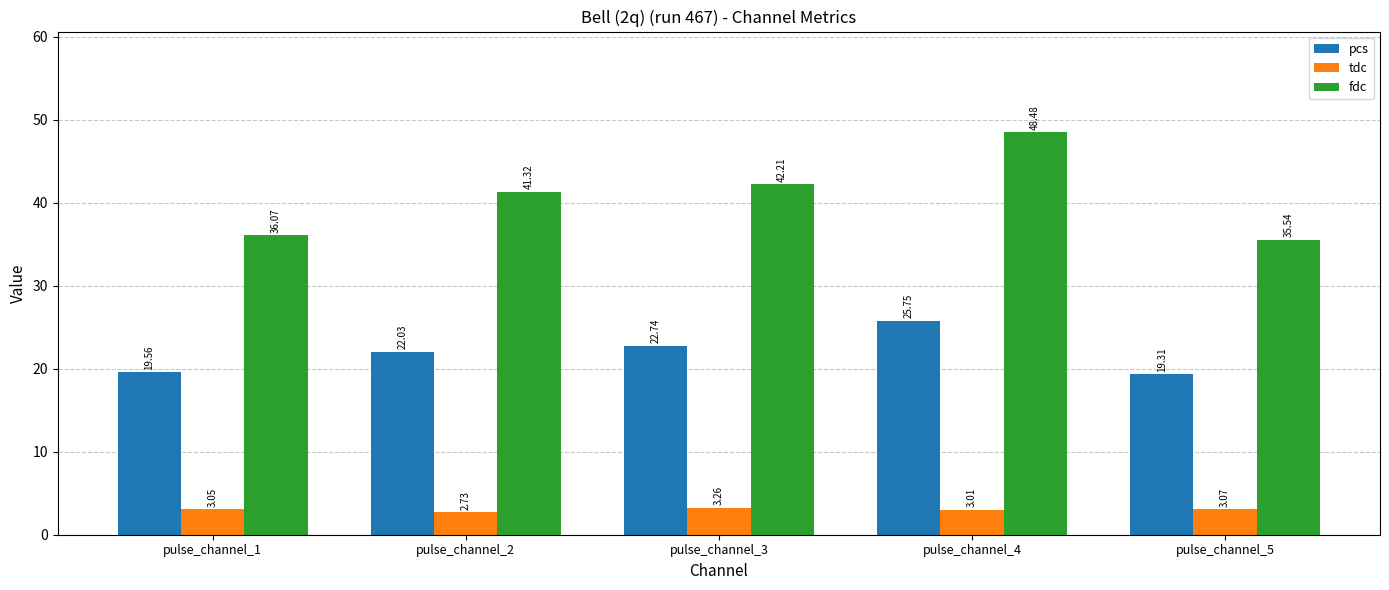

Which series has the largest range (max minus min)?

fdc